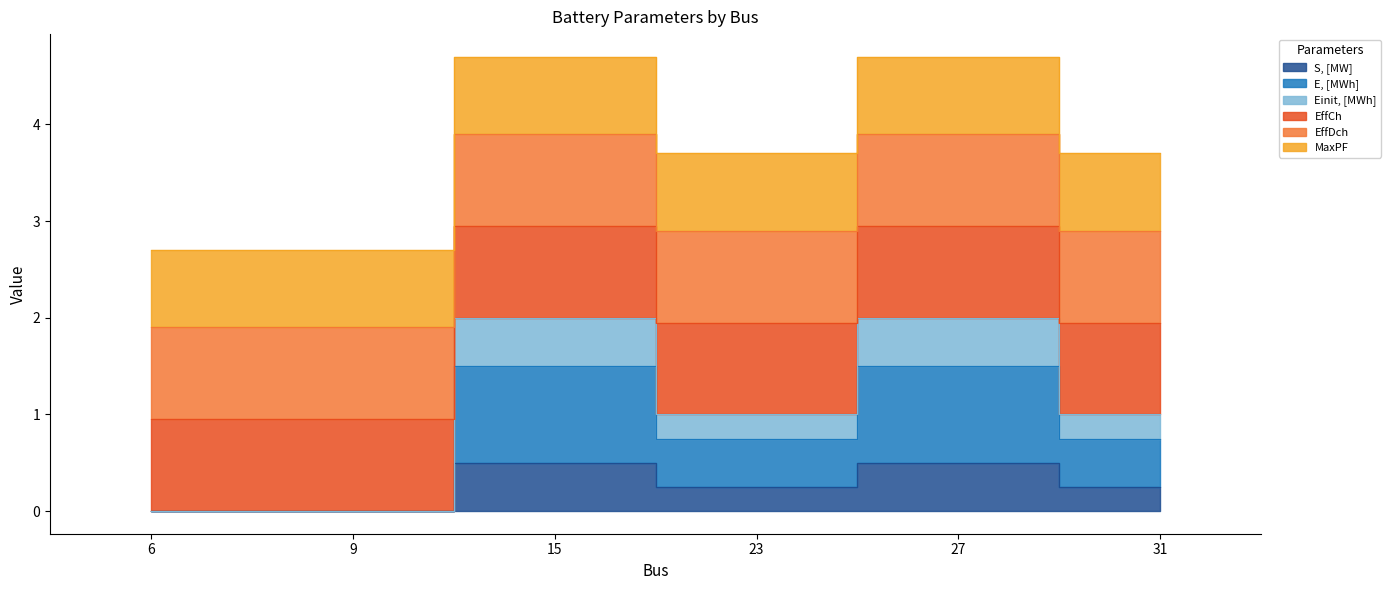

Does the chart display data point markers on the line(s)?

No